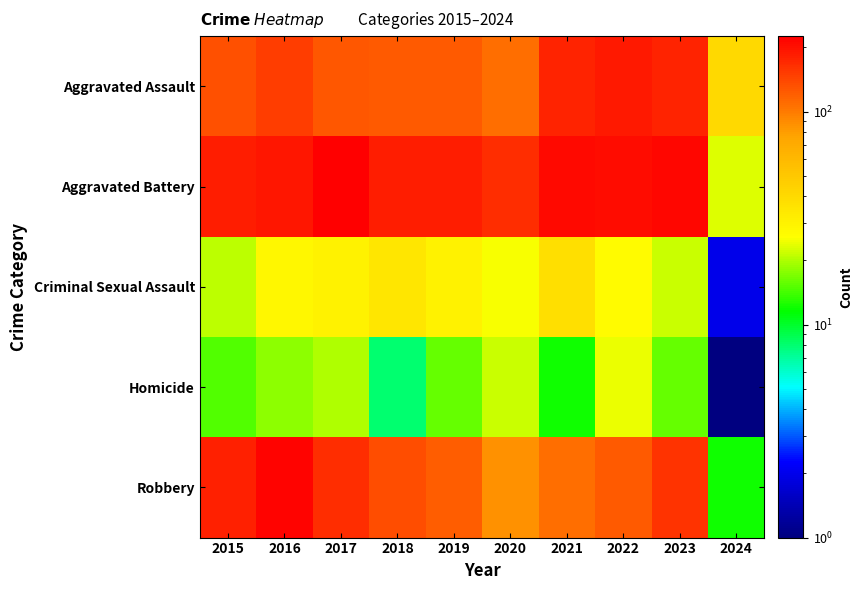

Reading left to right, list all the values displayed in this chart.

Aggravated Assault: 2015=132	2016=149	2017=126	2018=124	2019=124	2020=108	2021=179	2022=190	2023=177	2024=40
Aggravated Battery: 2015=183	2016=193	2017=226	2018=184	2019=184	2020=168	2021=208	2022=205	2023=214	2024=23
Criminal Sexual Assault: 2015=21	2016=28	2017=30	2018=35	2019=30	2020=25	2021=38	2022=27	2023=22	2024=2
Homicide: 2015=15	2016=18	2017=20	2018=8	2019=16	2020=22	2021=12	2022=24	2023=16	2024=1
Robbery: 2015=180	2016=220	2017=166	2018=134	2019=120	2020=87	2021=108	2022=123	2023=161	2024=12